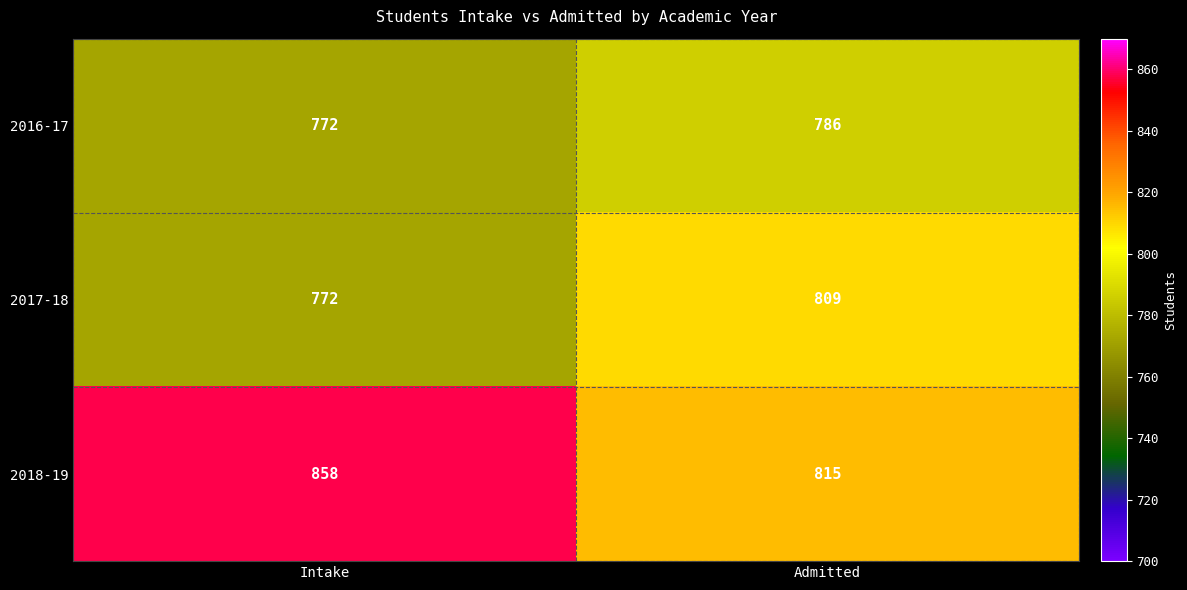

Between Intake and Admitted, which series saw the biggest shift?

2018-19